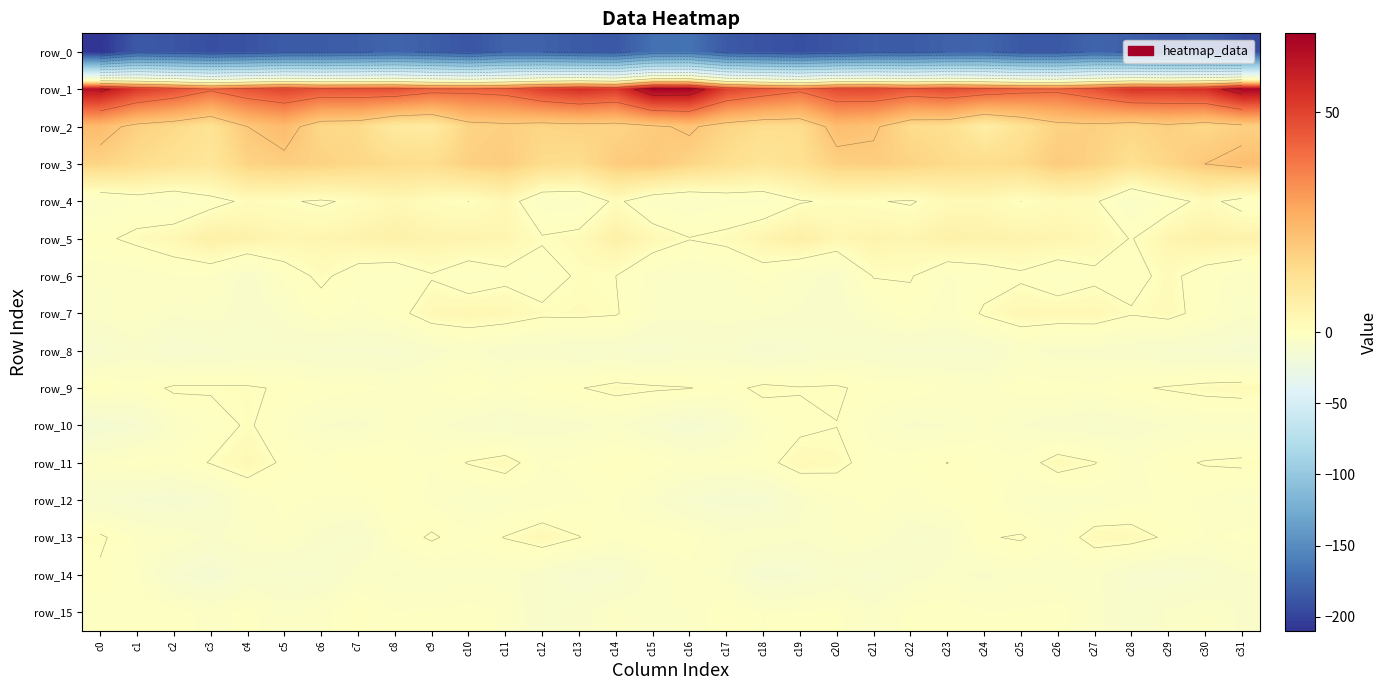

Reading right to left, transcribe all the data shown in this chart.

row_0: c31=-193.5	c30=-183.6	c29=-186.5	c28=-181.9	c27=-177.5	c26=-185.9	c25=-185.6	c24=-178.1	c23=-179.7	c22=-184.1	c21=-183.4	c20=-187.8	c19=-192.3	c18=-189.4	c17=-185.6	c16=-168.2	c15=-170.2	c14=-186.3	c13=-184.6	c12=-179.9	c11=-179.3	c10=-188.5	c9=-182.0	c8=-177.5	c7=-181.9	c6=-183.9	c5=-184.3	c4=-190.0	c3=-192.1	c2=-188.4	c1=-185.2	c0=-209.7
row_1: c31=66.3	c30=54.8	c29=53.2	c28=53.7	c27=46.8	c26=42.1	c25=43.2	c24=45.6	c23=48.1	c22=45.9	c21=49.0	c20=48.7	c19=41.8	c18=45.7	c17=50.5	c16=67.1	c15=68.0	c14=52.2	c13=55.0	c12=51.1	c11=44.3	c10=42.8	c9=43.2	c8=47.3	c7=47.1	c6=46.5	c5=49.8	c4=46.5	c3=41.2	c2=47.6	c1=52.6	c0=62.8
row_2: c31=17.6	c30=15.6	c29=17.8	c28=15.9	c27=17.6	c26=17.2	c25=12.1	c24=7.3	c23=13.6	c22=14.2	c21=21.2	c20=22.7	c19=14.0	c18=14.1	c17=16.4	c16=21.2	c15=18.9	c14=16.6	c13=17.1	c12=16.4	c11=17.7	c10=16.8	c9=8.6	c8=9.2	c7=14.8	c6=15.5	c5=23.3	c4=20.0	c3=12.0	c2=15.3	c1=17.5	c0=23.3
row_3: c31=22.3	c30=20.0	c29=16.1	c28=13.2	c27=17.0	c26=19.1	c25=14.9	c24=14.3	c23=14.8	c22=16.9	c21=18.1	c20=17.6	c19=12.8	c18=11.1	c17=13.4	c16=16.3	c15=19.7	c14=18.9	c13=13.9	c12=14.4	c11=18.6	c10=17.6	c9=13.9	c8=14.5	c7=15.7	c6=17.1	c5=18.1	c4=16.8	c3=10.5	c2=12.2	c1=14.2	c0=16.5
row_4: c31=-1.9	c30=1.5	c29=-2.2	c28=-6.7	c27=0.9	c26=1.7	c25=-0.0	c24=2.5	c23=2.3	c22=-0.5	c21=0.3	c20=0.8	c19=-0.4	c18=-4.0	c17=-3.9	c16=-5.6	c15=-4.2	c14=1.2	c13=-5.2	c12=-4.8	c11=2.9	c10=-0.0	c9=1.1	c8=3.0	c7=1.0	c6=-0.6	c5=0.6	c4=1.0	c3=-1.8	c2=-4.7	c1=-3.0	c0=-5.2
row_5: c31=5.3	c30=6.0	c29=4.0	c28=-0.2	c27=3.0	c26=4.4	c25=4.8	c24=5.2	c23=5.7	c22=3.8	c21=4.5	c20=3.7	c19=6.9	c18=4.4	c17=1.3	c16=0.2	c15=2.8	c14=6.2	c13=1.7	c12=0.5	c11=3.8	c10=4.7	c9=4.8	c8=5.8	c7=4.8	c6=4.0	c5=3.8	c4=5.5	c3=6.5	c2=3.0	c1=1.1	c0=-0.9
row_6: c31=-4.1	c30=-2.4	c29=1.4	c28=-1.7	c27=-1.1	c26=-3.4	c25=-0.8	c24=-2.3	c23=-3.5	c22=0.3	c21=0.3	c20=-7.4	c19=-5.8	c18=-2.4	c17=-4.9	c16=-6.0	c15=-4.7	c14=0.0	c13=0.6	c12=-2.1	c11=-1.2	c10=-3.2	c9=-0.4	c8=-3.3	c7=-2.4	c6=1.0	c5=-2.4	c4=-8.1	c3=-3.2	c2=-3.2	c1=-4.6	c0=-4.8
row_7: c31=-5.9	c30=-2.2	c29=1.9	c28=0.4	c27=3.0	c26=2.9	c25=3.2	c24=0.8	c23=-4.9	c22=-1.6	c21=-4.6	c20=-7.7	c19=-6.8	c18=-5.8	c17=-5.4	c16=-6.2	c15=-5.1	c14=0.5	c13=1.3	c12=0.9	c11=3.2	c10=3.6	c9=2.8	c8=-1.9	c7=-3.9	c6=-2.0	c5=-6.1	c4=-8.2	c3=-5.2	c2=-6.1	c1=-3.8	c0=-5.5
row_8: c31=-12.3	c30=-10.4	c29=-10.1	c28=-8.6	c27=-7.5	c26=-7.7	c25=-5.6	c24=-10.4	c23=-10.3	c22=-10.4	c21=-9.8	c20=-8.4	c19=-10.4	c18=-12.3	c17=-8.8	c16=-8.9	c15=-11.3	c14=-9.4	c13=-10.2	c12=-7.9	c11=-8.3	c10=-5.6	c9=-7.6	c8=-10.7	c7=-10.2	c6=-10.4	c5=-8.8	c4=-9.5	c3=-10.6	c2=-11.8	c1=-7.4	c0=-10.7
row_9: c31=2.3	c30=1.6	c29=0.5	c28=-0.7	c27=-2.7	c26=-2.0	c25=-2.3	c24=-3.8	c23=-3.3	c22=-1.8	c21=-1.5	c20=0.6	c19=0.3	c18=1.3	c17=-1.7	c16=0.2	c15=0.9	c14=1.6	c13=-0.2	c12=-0.9	c11=-3.3	c10=-1.3	c9=-3.3	c8=-3.7	c7=-2.7	c6=-2.0	c5=-0.6	c4=0.7	c3=0.7	c2=0.8	c1=-2.4	c0=-0.4
row_10: c31=-6.1	c30=-5.7	c29=-6.8	c28=-8.0	c27=-9.3	c26=-8.2	c25=-6.7	c24=-4.2	c23=-6.8	c22=-7.1	c21=-5.0	c20=-0.1	c19=-1.3	c18=-3.6	c17=-9.8	c16=-13.4	c15=-9.4	c14=-5.9	c13=-7.4	c12=-8.2	c11=-9.3	c10=-7.9	c9=-5.7	c8=-4.4	c7=-7.6	c6=-6.7	c5=-3.4	c4=0.7	c3=-2.9	c2=-5.0	c1=-11.8	c0=-14.2
row_11: c31=0.9	c30=0.3	c29=-1.2	c28=-4.3	c27=0.3	c26=2.3	c25=-2.7	c24=-2.0	c23=0.1	c22=-1.7	c21=-2.3	c20=1.5	c19=2.8	c18=-1.9	c17=-2.9	c16=-3.8	c15=-1.6	c14=-0.1	c13=-2.8	c12=-3.3	c11=2.3	c10=0.3	c9=-3.3	c8=-1.0	c7=-0.4	c6=-2.4	c5=-0.9	c4=3.1	c3=0.3	c2=-2.8	c1=-2.0	c0=-3.5
row_12: c31=-5.5	c30=-3.7	c29=-2.9	c28=-4.1	c27=-5.4	c26=-6.5	c25=-5.6	c24=-0.8	c23=-2.3	c22=-4.2	c21=-2.6	c20=-4.0	c19=-7.0	c18=-12.6	c17=-13.2	c16=-10.2	c15=-6.3	c14=-3.1	c13=-3.5	c12=-4.8	c11=-5.5	c10=-6.6	c9=-4.0	c8=-0.7	c7=-3.7	c6=-3.4	c5=-2.6	c4=-4.5	c3=-10.4	c2=-13.1	c1=-11.5	c0=-9.6
row_13: c31=-2.7	c30=-3.4	c29=-0.9	c28=2.2	c27=2.3	c26=-3.2	c25=0.6	c24=-0.5	c23=-7.7	c22=-8.8	c21=-4.4	c20=-4.6	c19=-6.1	c18=-4.7	c17=-5.3	c16=-2.4	c15=-1.7	c14=-2.9	c13=0.2	c12=3.1	c11=0.2	c10=-2.4	c9=0.7	c8=-2.7	c7=-9.5	c6=-7.5	c5=-3.8	c4=-5.2	c3=-6.9	c2=-4.4	c1=-3.7	c0=0.9
row_14: c31=-6.7	c30=-9.7	c29=-11.7	c28=-10.4	c27=-5.8	c26=-6.4	c25=-5.4	c24=-7.2	c23=-5.8	c22=-7.8	c21=-10.7	c20=-8.6	c19=-11.7	c18=-12.9	c17=-6.0	c16=-3.8	c15=-5.8	c14=-10.9	c13=-11.8	c12=-8.3	c11=-5.8	c10=-5.6	c9=-6.4	c8=-6.7	c7=-5.5	c6=-9.9	c5=-10.2	c4=-8.8	c3=-14.1	c2=-10.7	c1=-3.0	c0=-0.8
row_15: c31=-7.0	c30=-4.6	c29=-6.0	c28=-9.4	c27=-5.6	c26=-2.1	c25=-3.1	c24=-3.2	c23=-2.0	c22=-2.3	c21=-5.8	c20=-2.7	c19=-3.1	c18=-3.3	c17=-1.4	c16=-4.8	c15=-5.7	c14=-4.4	c13=-7.6	c12=-8.9	c11=-3.6	c10=-2.4	c9=-3.0	c8=-3.2	c7=-0.8	c6=-4.1	c5=-5.1	c4=-2.4	c3=-4.3	c2=-2.0	c1=-1.6	c0=-2.5